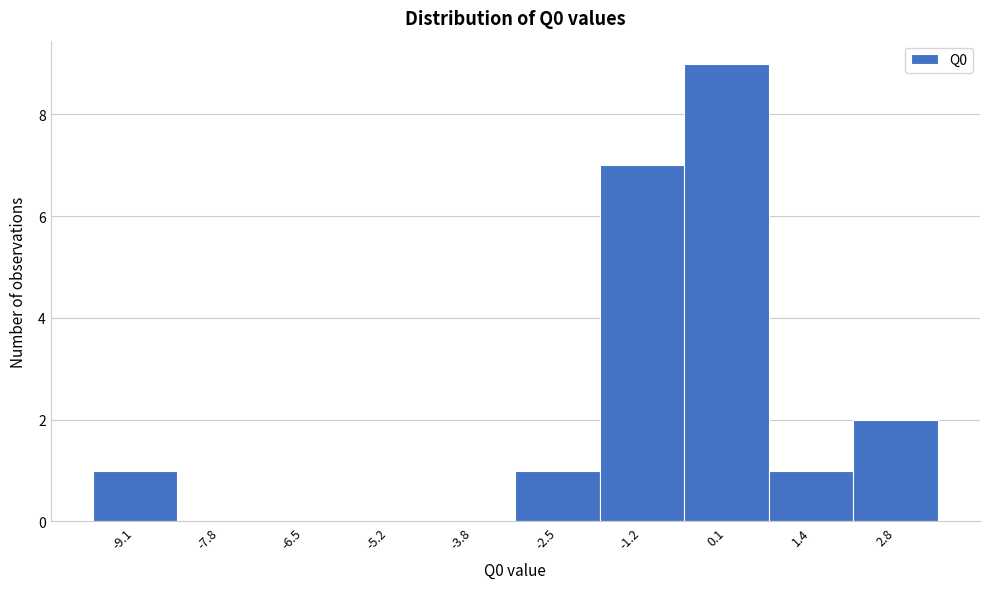

Reading right to left, list all the values displayed in this chart.

2.8=2	1.4=1	0.1=9	-1.2=7	-2.5=1	-3.8=0	-5.2=0	-6.5=0	-7.8=0	-9.1=1